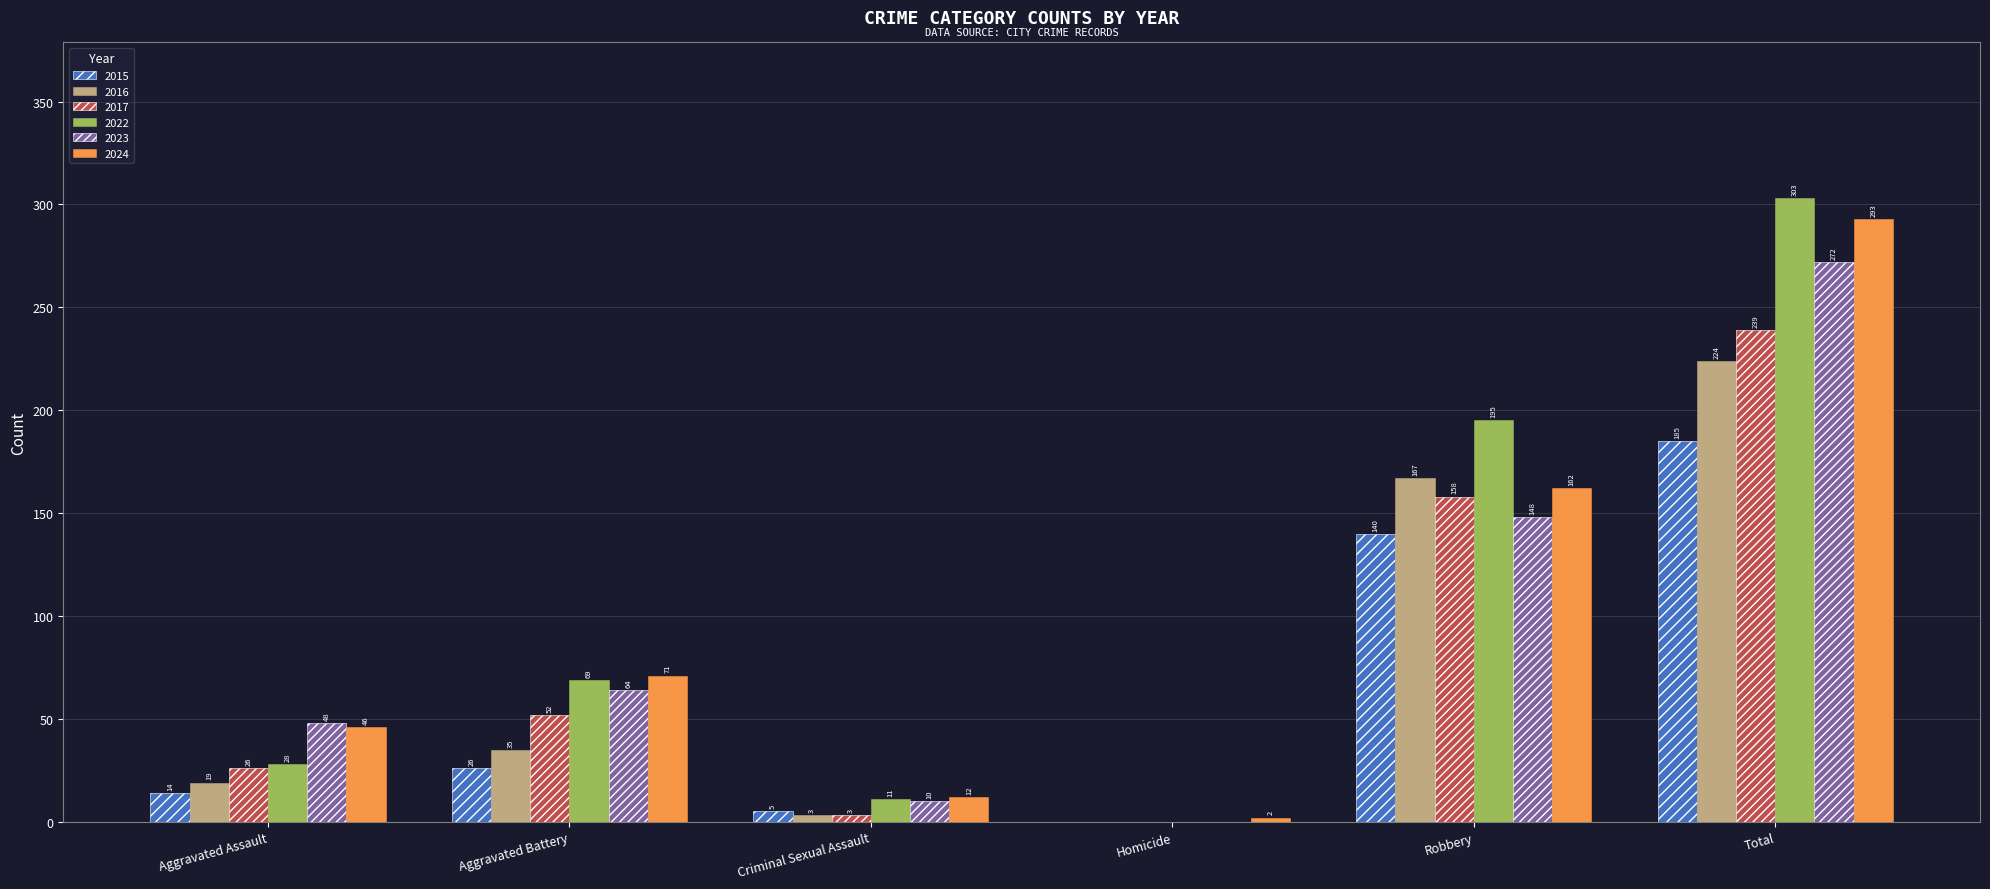

How many groups of bars are there?

6